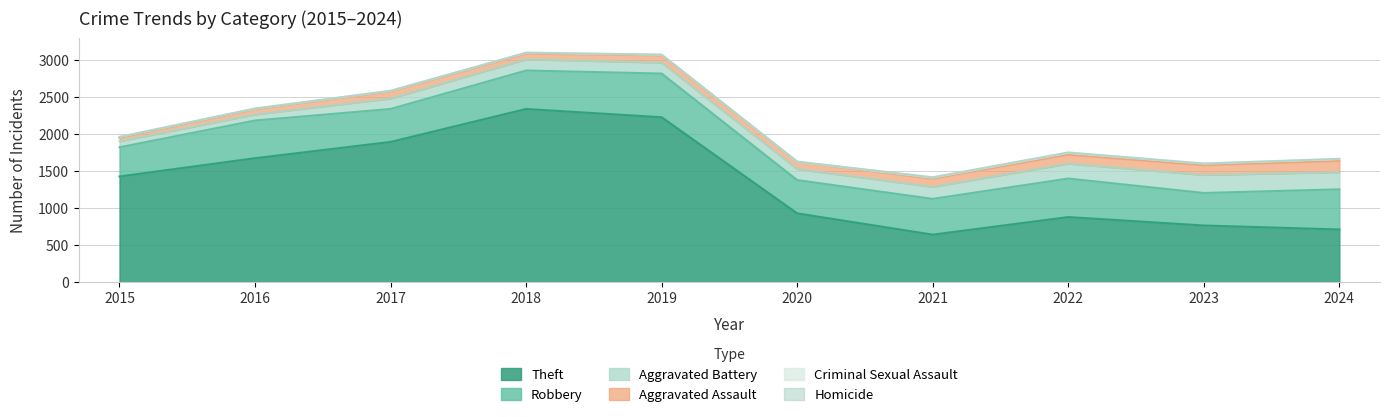

What is the value of the Criminal Sexual Assault point at the 10th from the left?

24